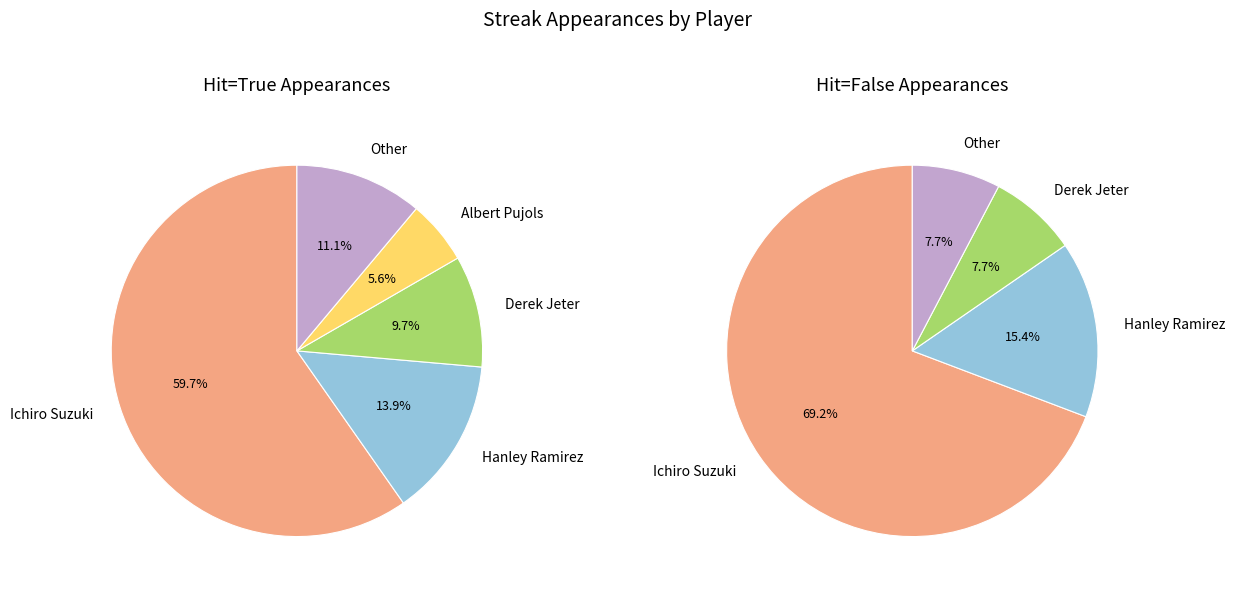

What is the largest slice in the pie chart?

Ichiro Suzuki